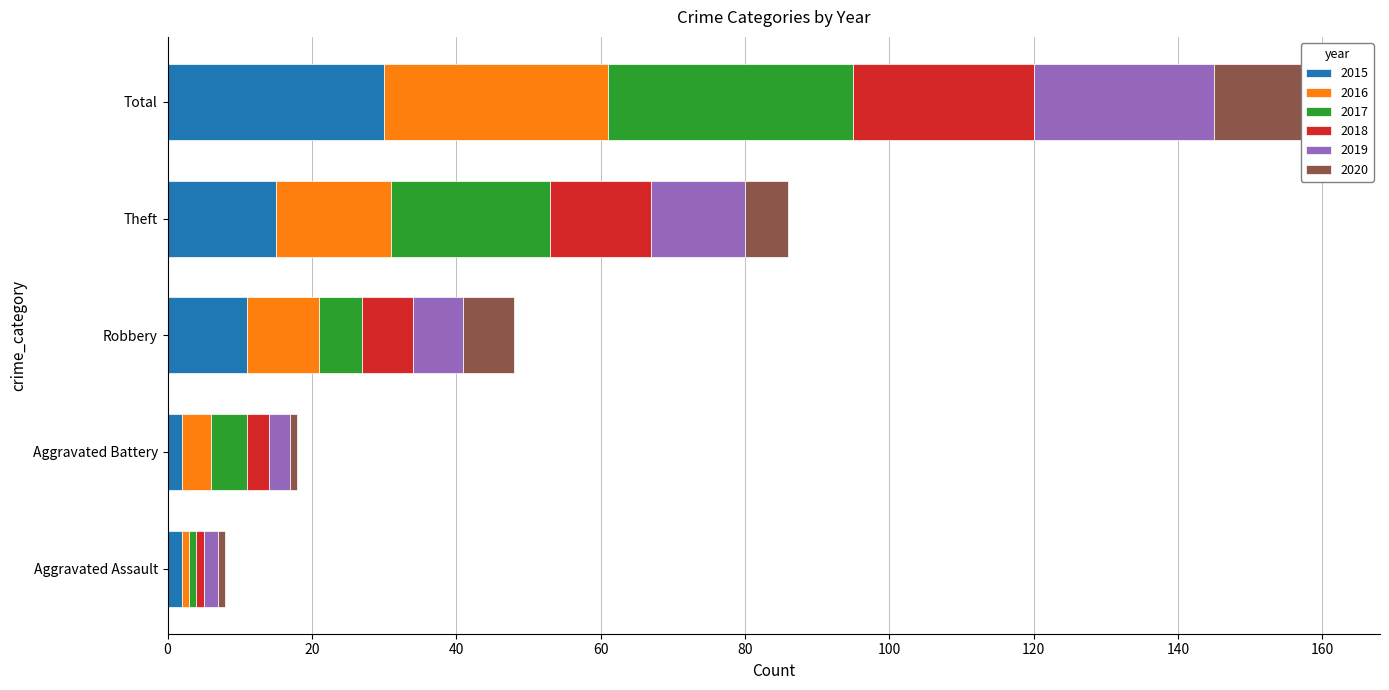

What is the highest value of the 2018 series?

25